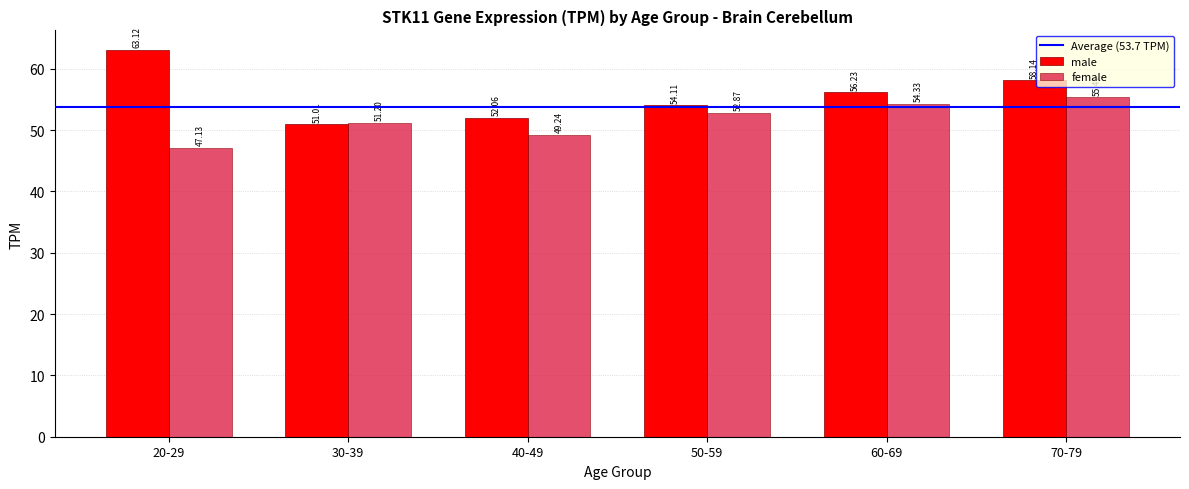

Reading left to right, list all the values displayed in this chart.

male: 20-29=63.1	30-39=51.0	40-49=52.1	50-59=54.1	60-69=56.2	70-79=58.1
female: 20-29=47.1	30-39=51.2	40-49=49.2	50-59=52.9	60-69=54.3	70-79=55.4